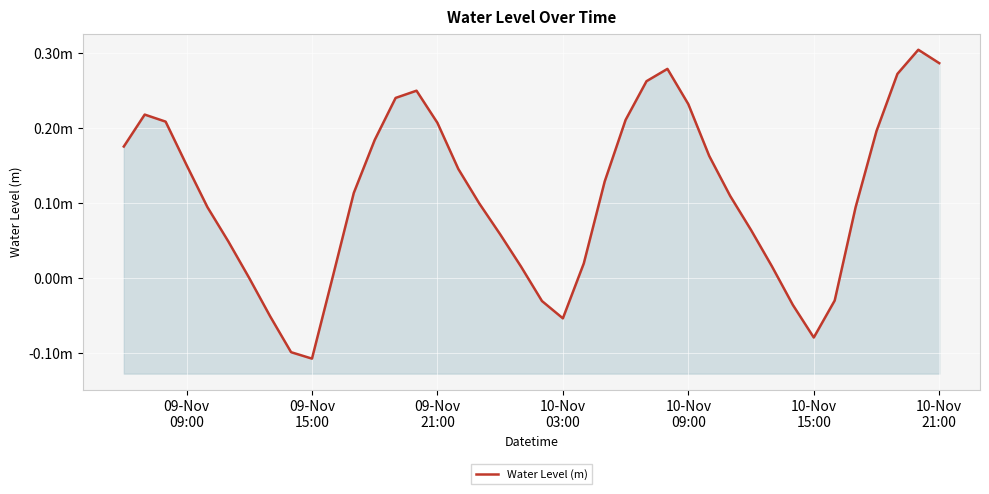

What is the average value?

0.1